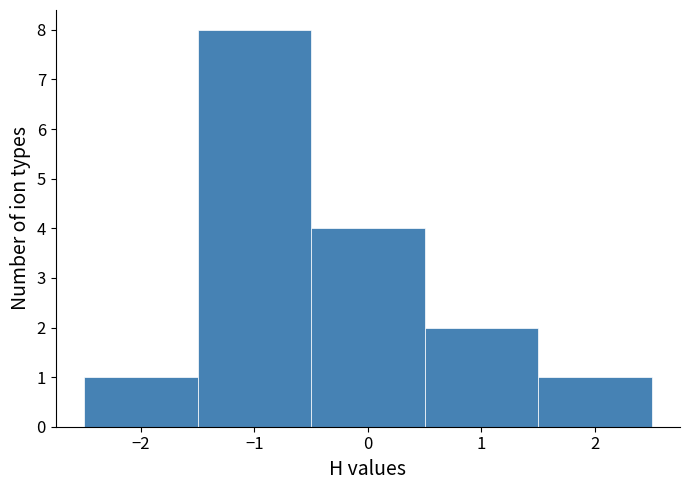

Reading left to right, list every bar in this chart as the range it spans on the x-axis followed by its height. The values are not printed on the chart, so give them approximately, as read against the axis.

-2.5 to -1.5: 1
-1.5 to -0.5: 8
-0.5 to 0.5: 4
0.5 to 1.5: 2
1.5 to 2.5: 1